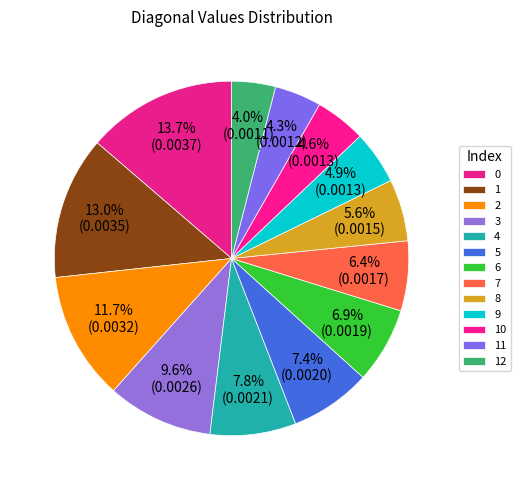

The 9 slice represents 5% of the pie. True or false?

True